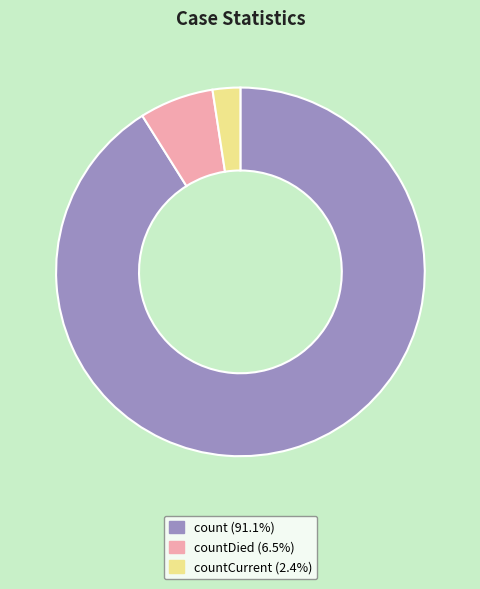

Is there a majority slice in this chart?

Yes